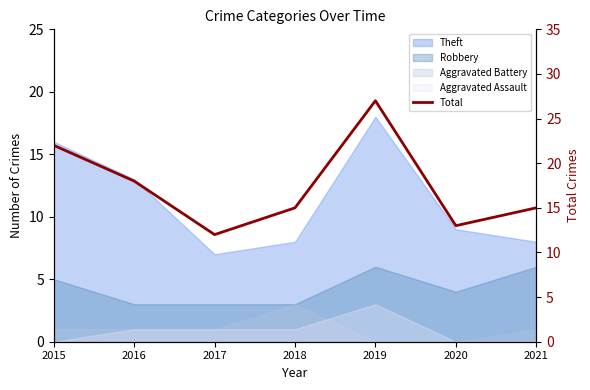

Reading left to right, list all the values displayed in this chart.

2015=22	2016=18	2017=12	2018=15	2019=27	2020=13	2021=15